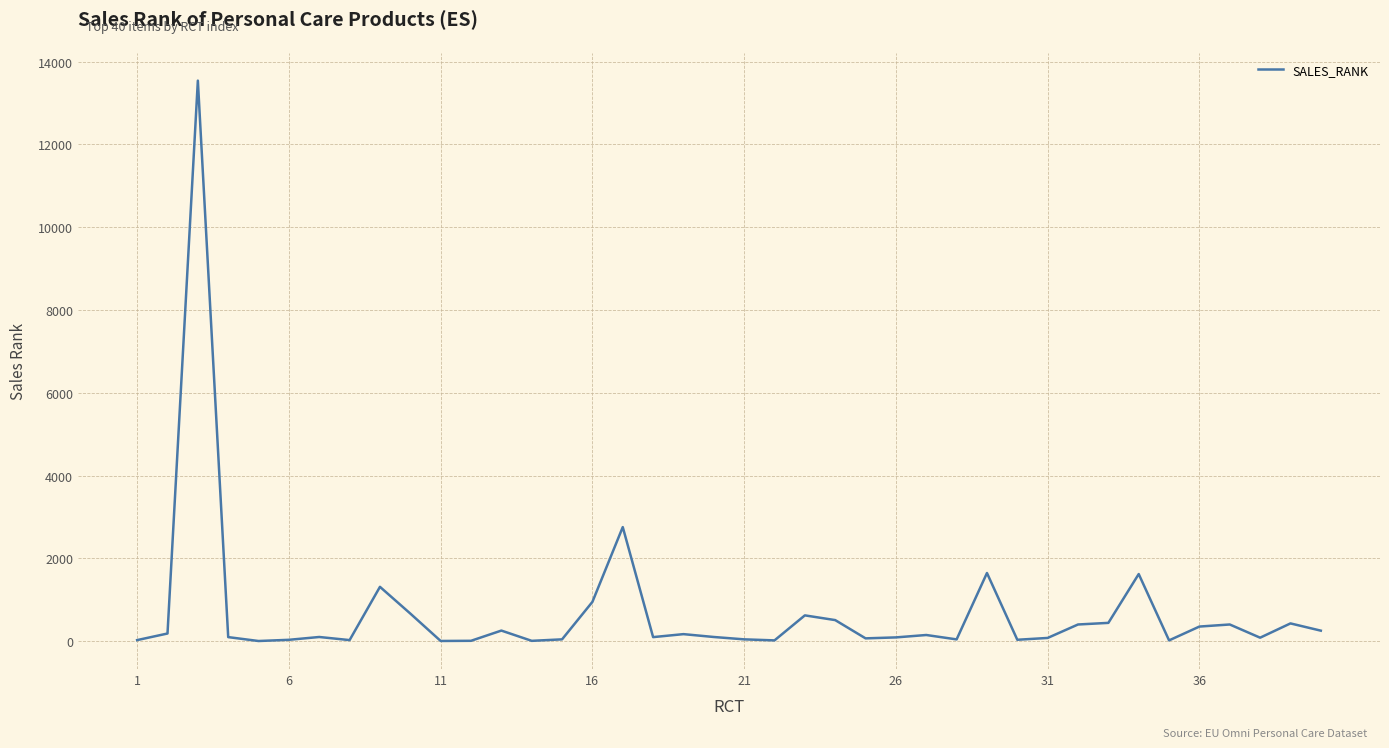

What is the maximum value shown in the chart?

13538